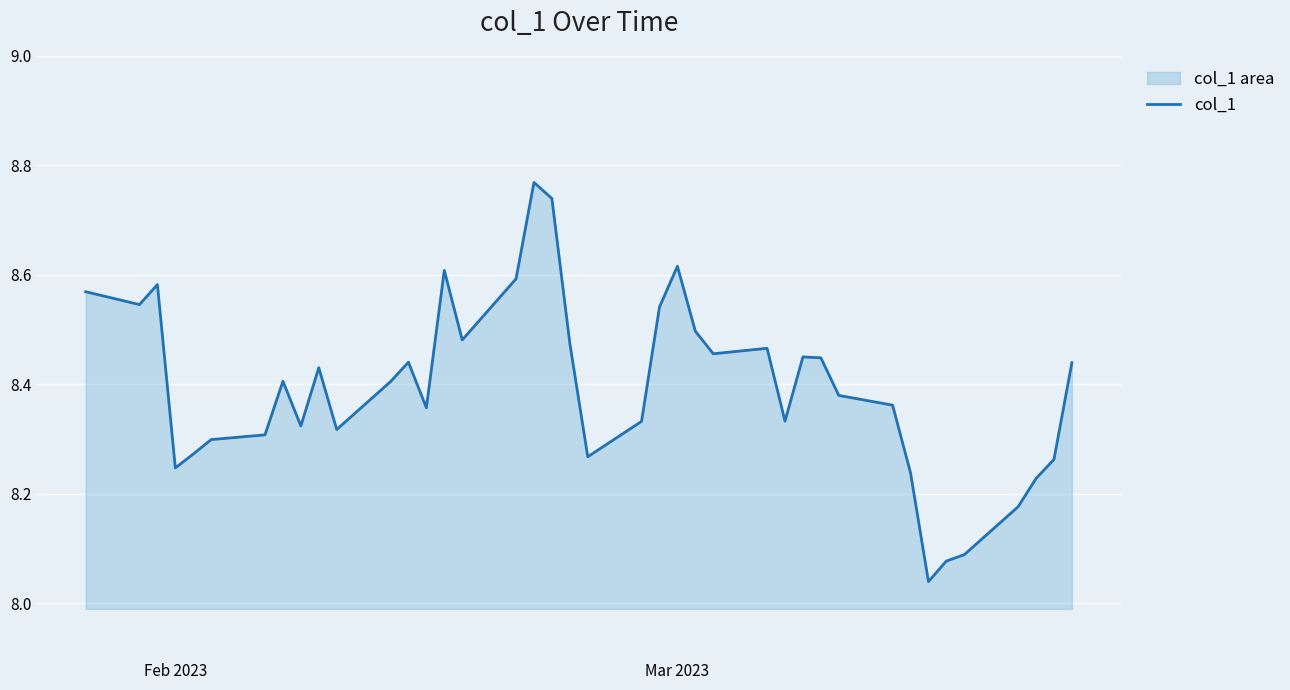

What is the sum of all values?

335.9